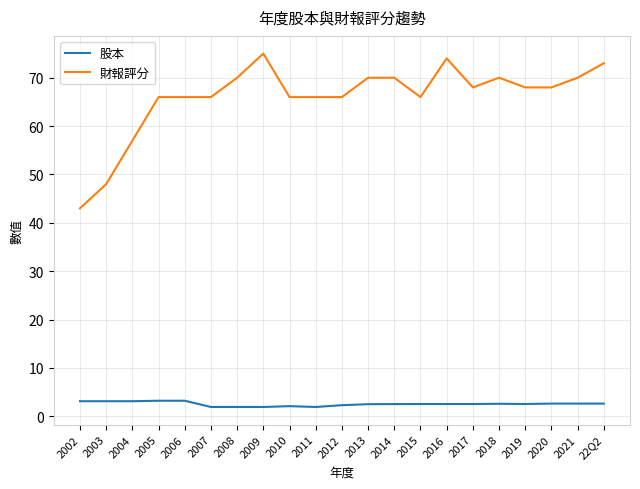

What is the difference between the second highest and second lowest values in the 財報評分 series?

26.0